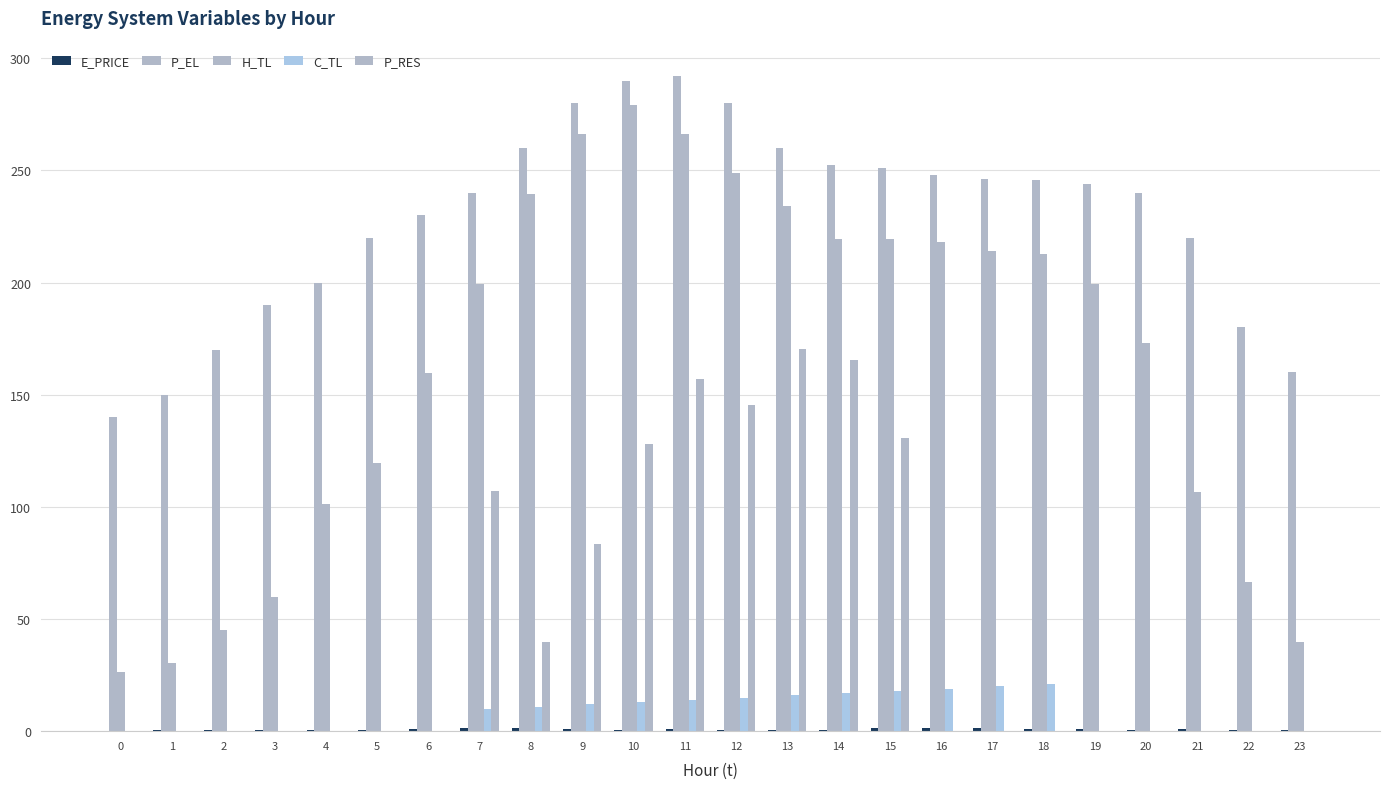

What is the approximate value of P_EL at 23?

160.0